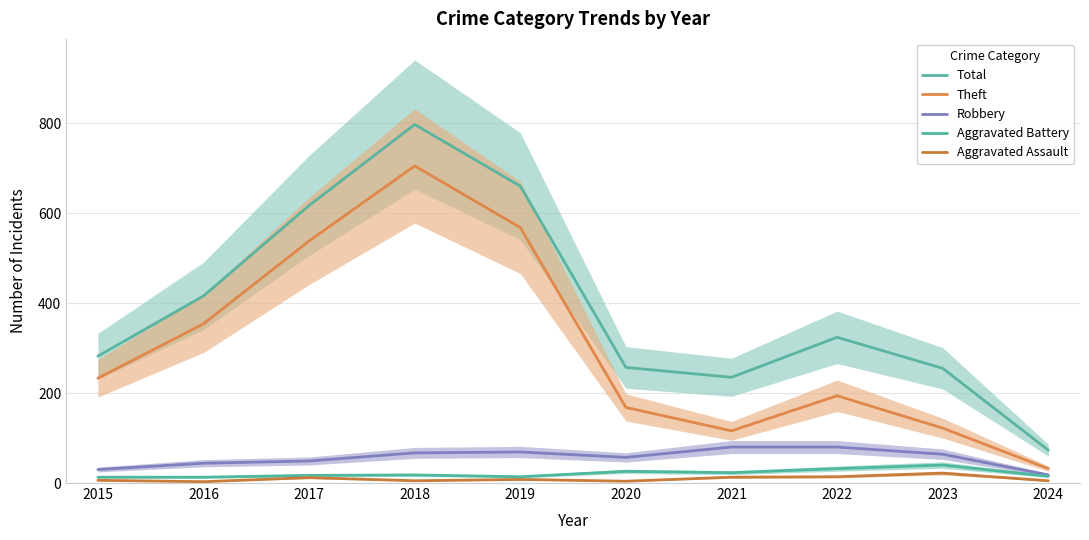

What is the difference between the second highest and second lowest values in the Aggravated Assault series?

10